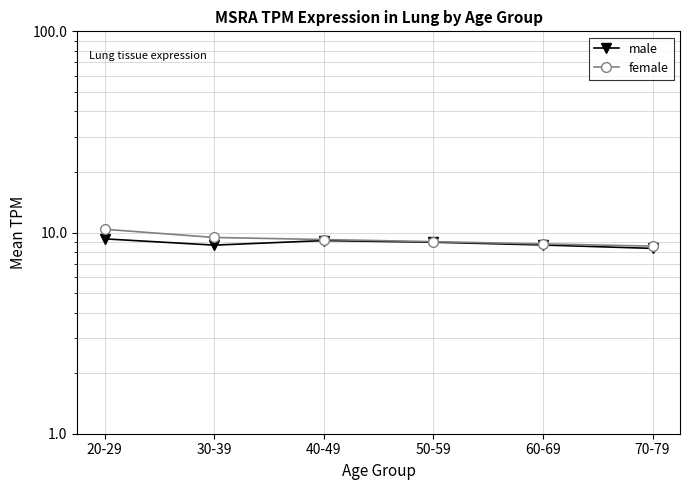

Which series has the largest total across all categories?

female